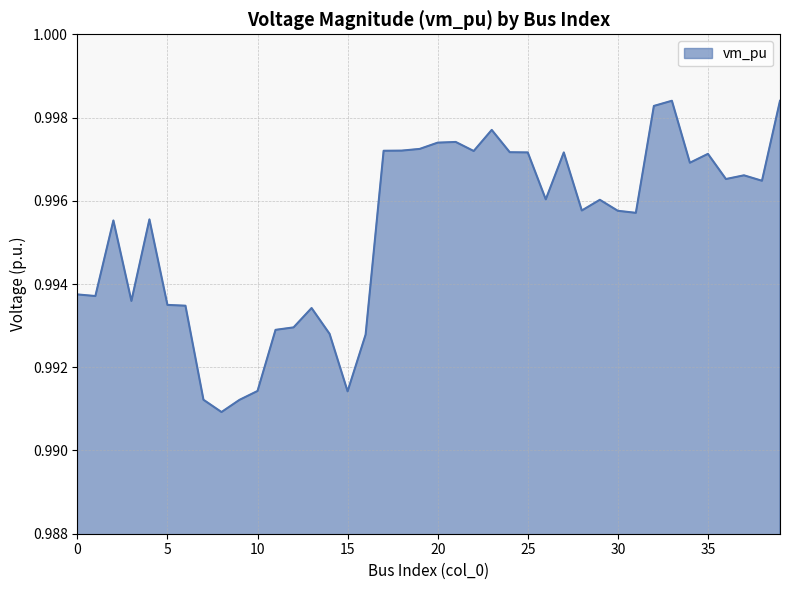

Does the chart have visible grid lines?

Yes